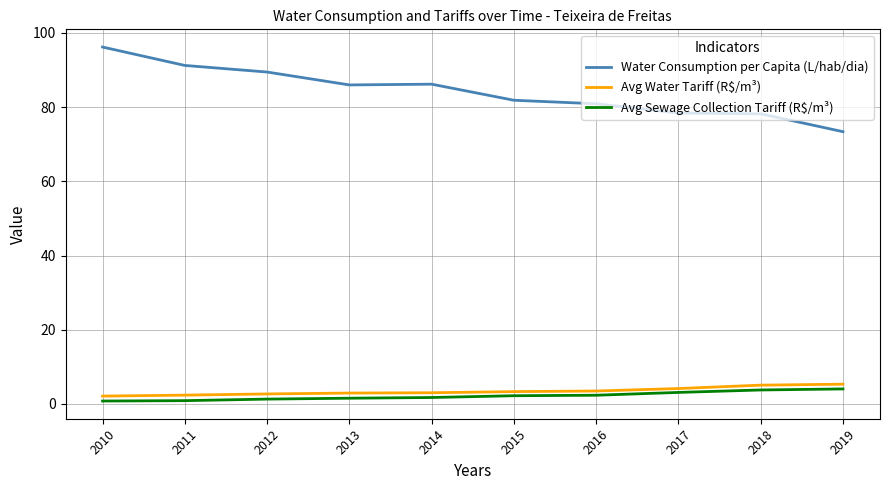

At which category is the sum across all series the highest?

2010